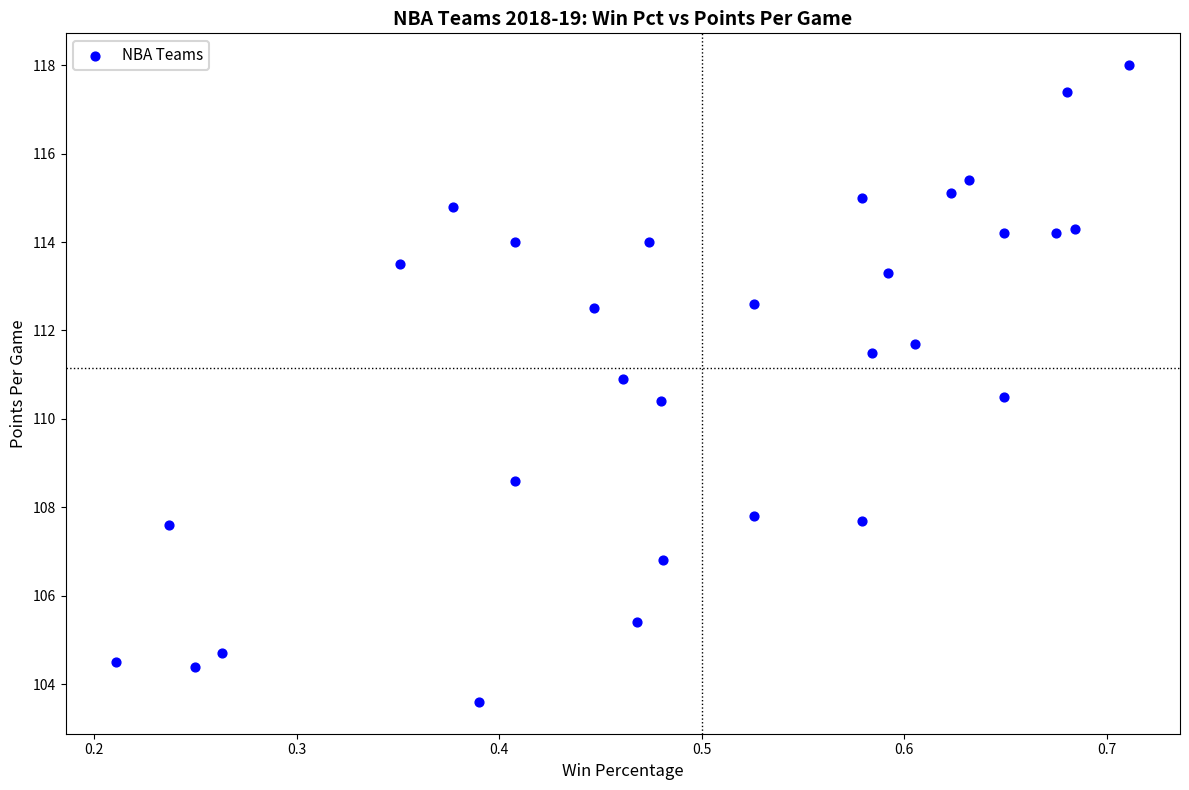

What is the range of Y values (max minus min)?

14.4